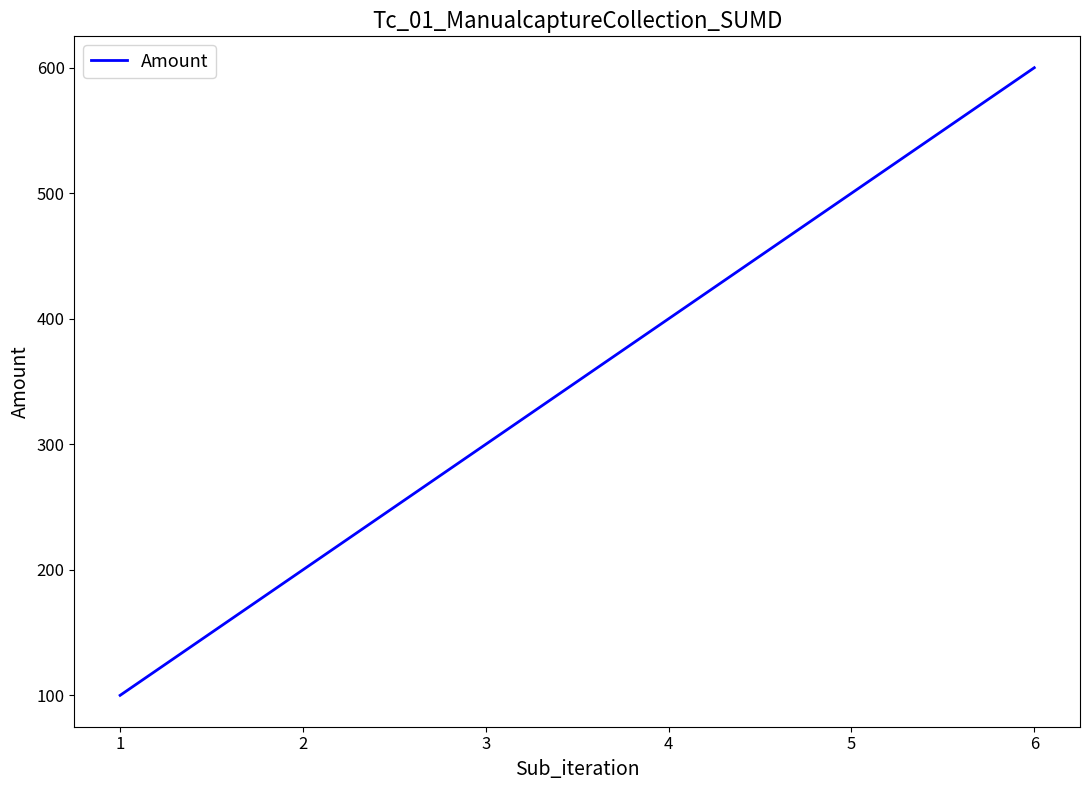

What is the approximate value at 6, to the nearest 10?

600